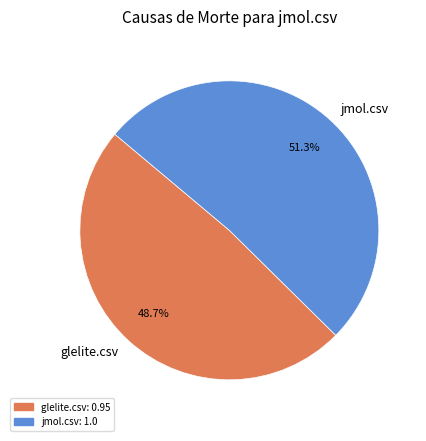

Which slice is the largest?

jmol.csv